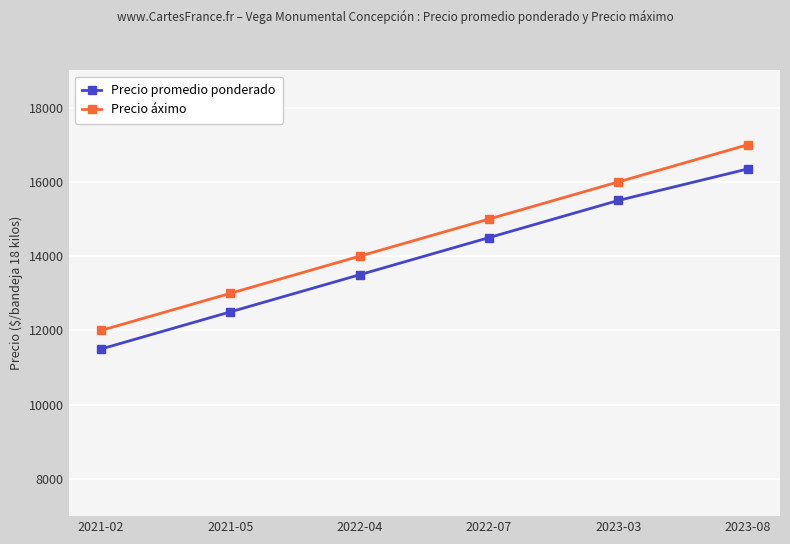

How many data points in Precio áximo are less than 15000?

3